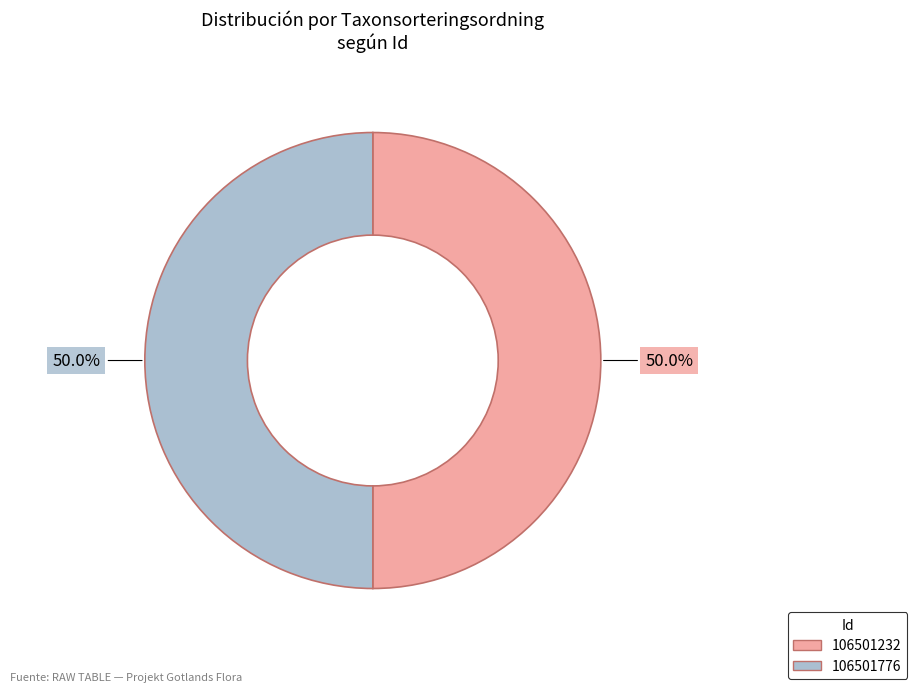

To the nearest percent, what is the average slice percentage?

50%